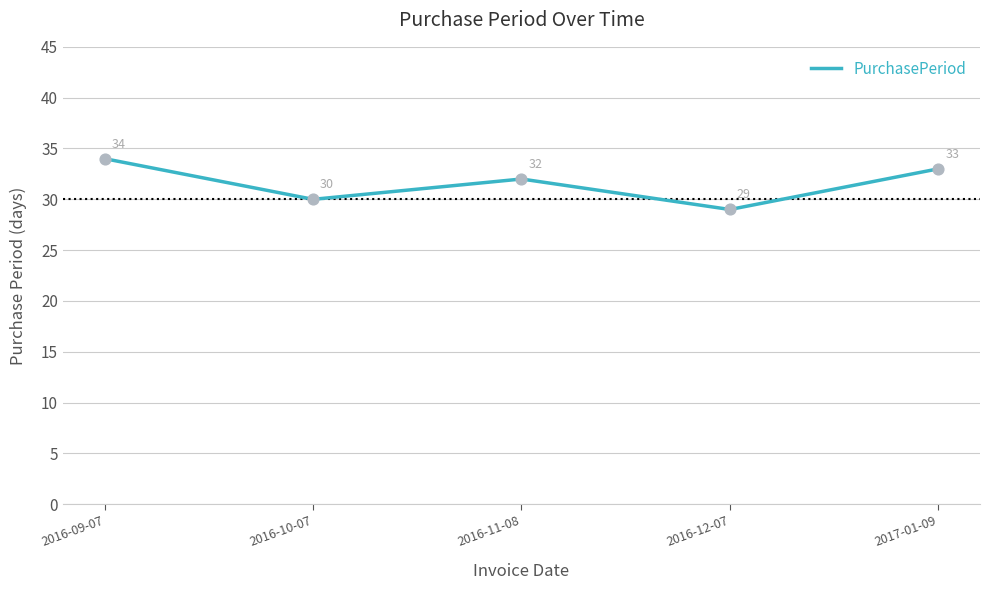

Between 2016-11-08 and 2016-10-07, which is larger?

2016-11-08